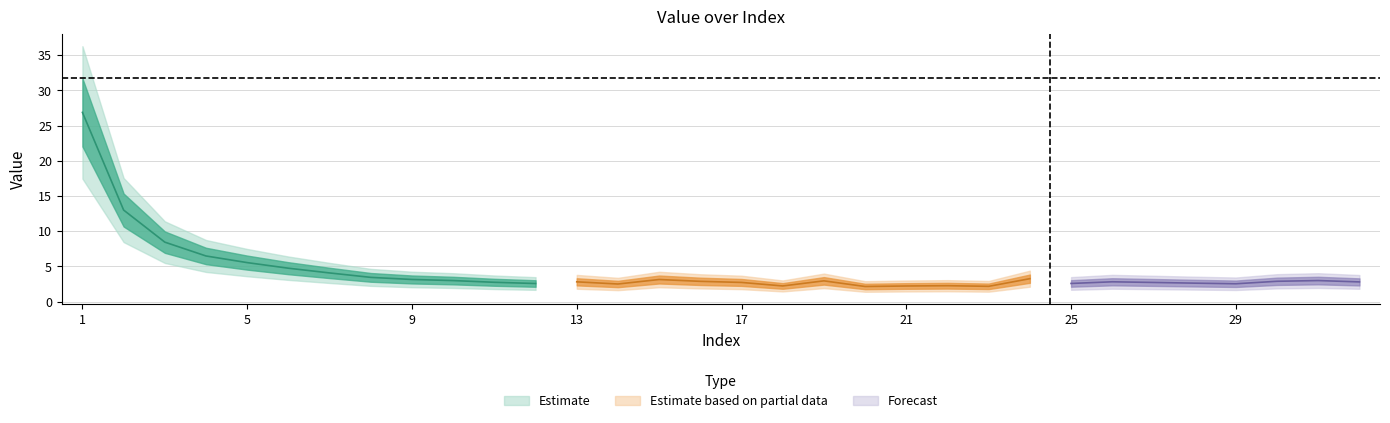

Which label corresponds to the smallest value in the chart?

20